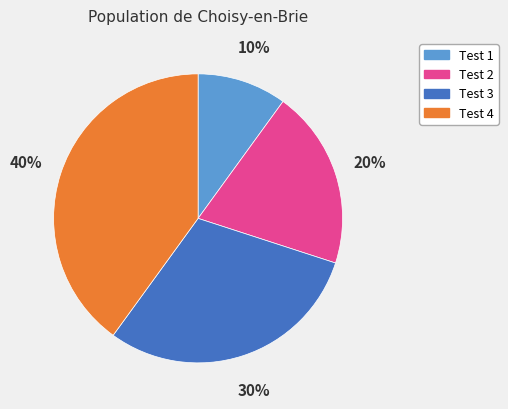

To the nearest percent, what is the difference between the largest and smallest slice percentages?

30%